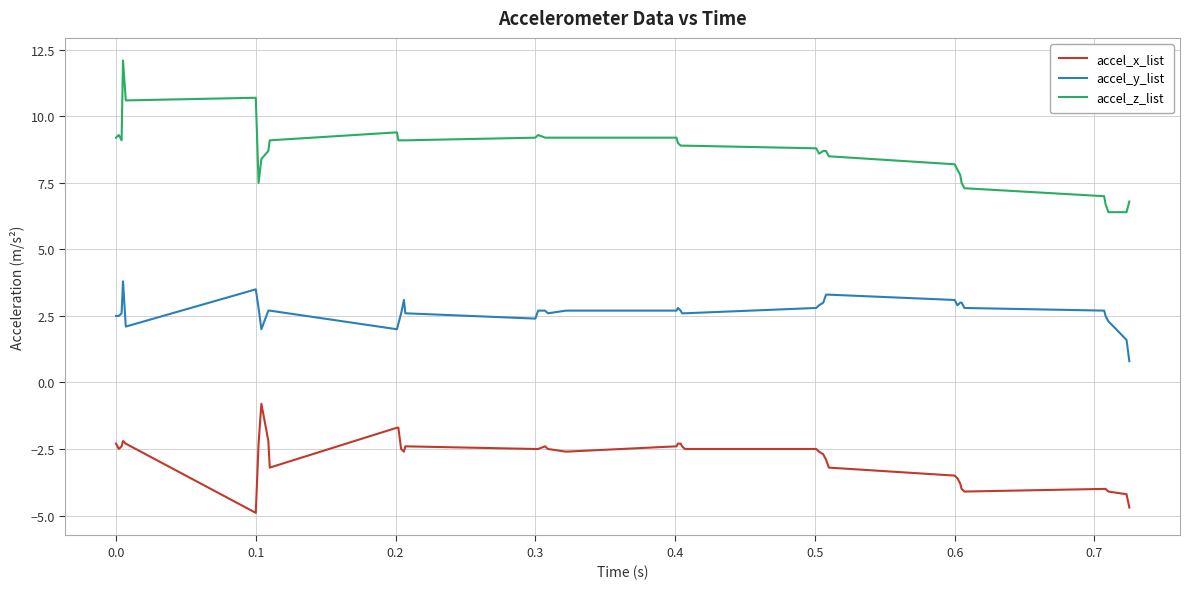

What is the minimum value shown in the chart?

-4.9